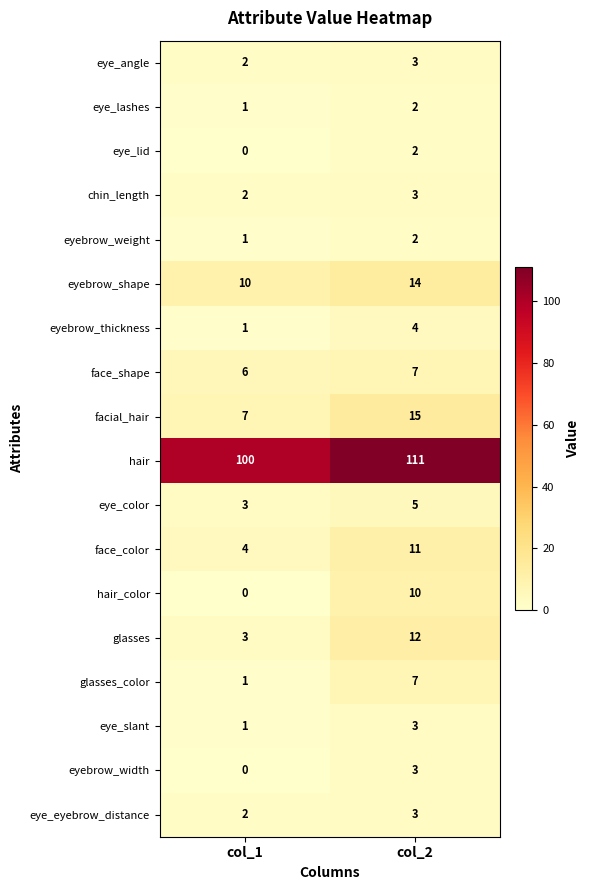

Read the eyebrow_shape value at col_2.

14